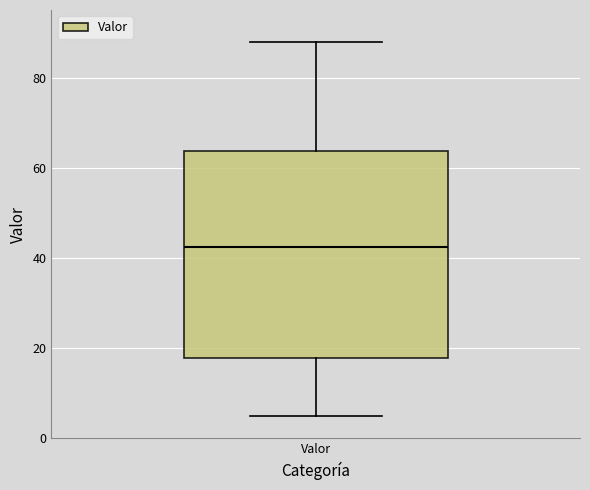

Transcribe this box plot: give where the median line is, the range the box spans, and where the two whiskers end, as read against the y-axis. The values are not printed on the chart, so give them approximately, as read against the axis.

median 42, box 18 to 64, whiskers 6 to 88